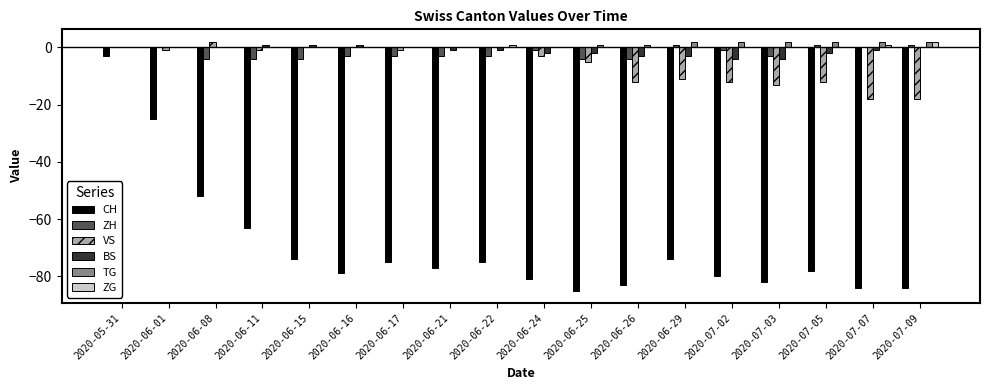

True or false: CH has a value of -143 at 2020-07-02.

False